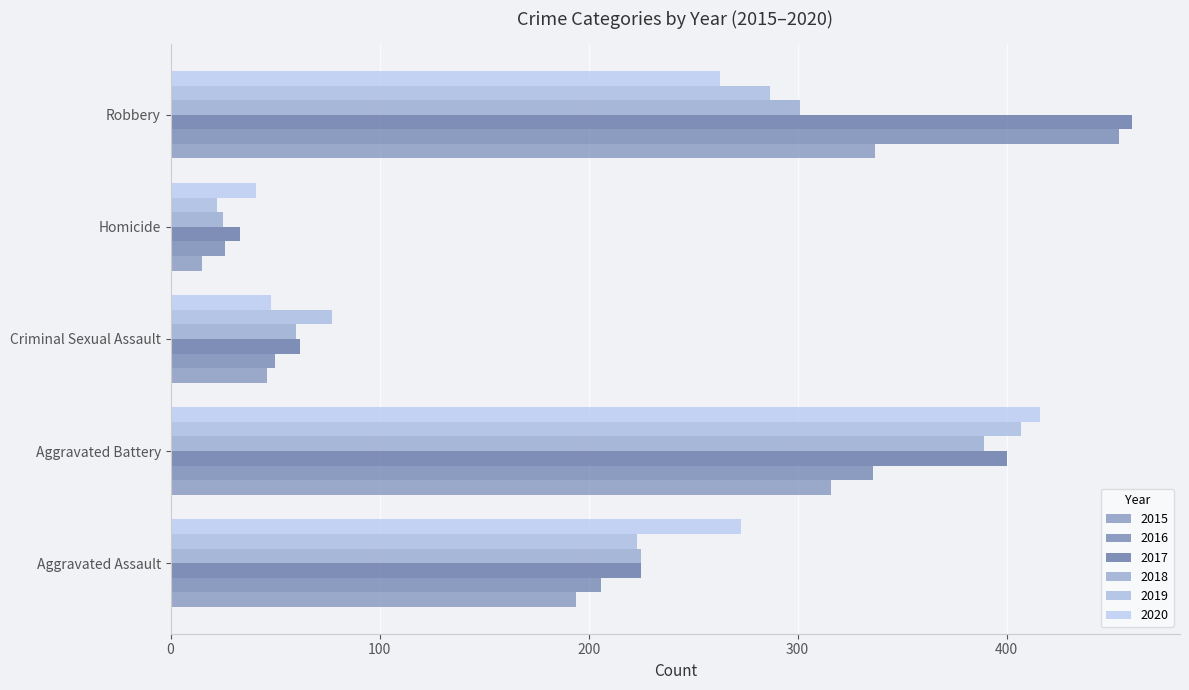

How many values in the 2019 series are below 223?

2